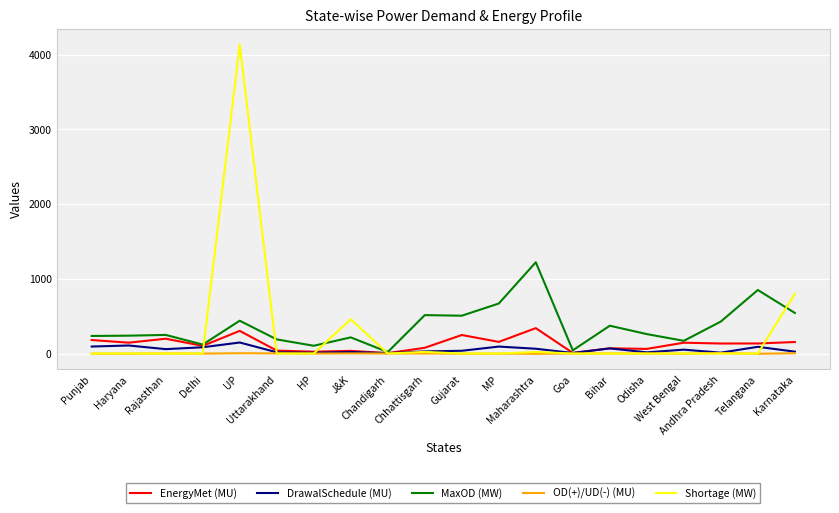

How many values in the MaxOD (MW) series are below 260?

10